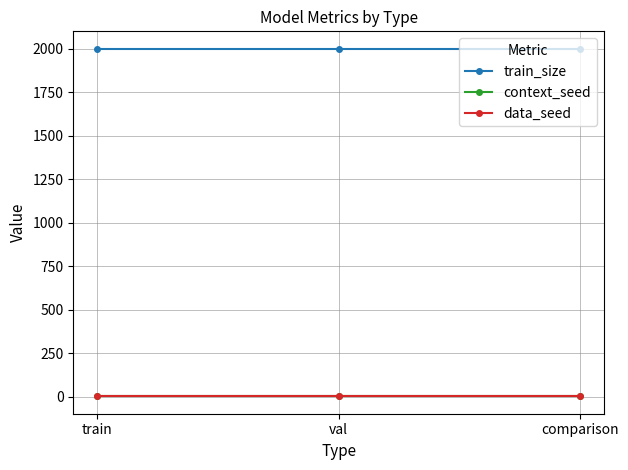

Rank the series by their maximum value, from lowest to highest.

context_seed, data_seed, train_size